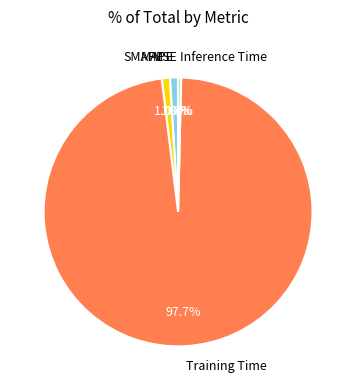

Which category has the biggest portion of the pie?

Training Time